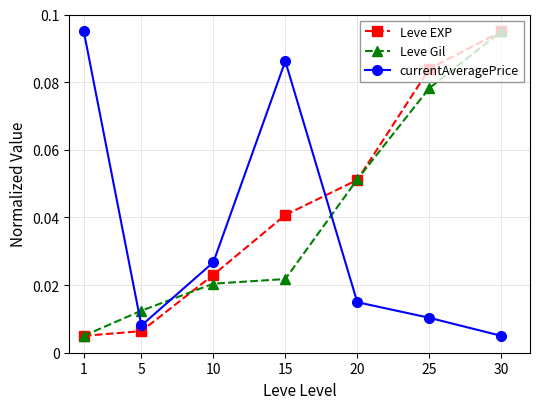

The Leve Gil series shows 0.0 at 20. True or false?

False